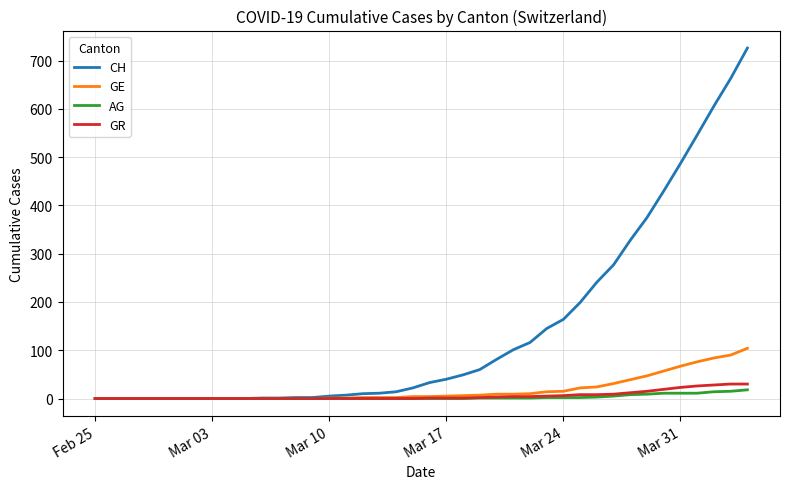

How many lines are shown in the chart?

4